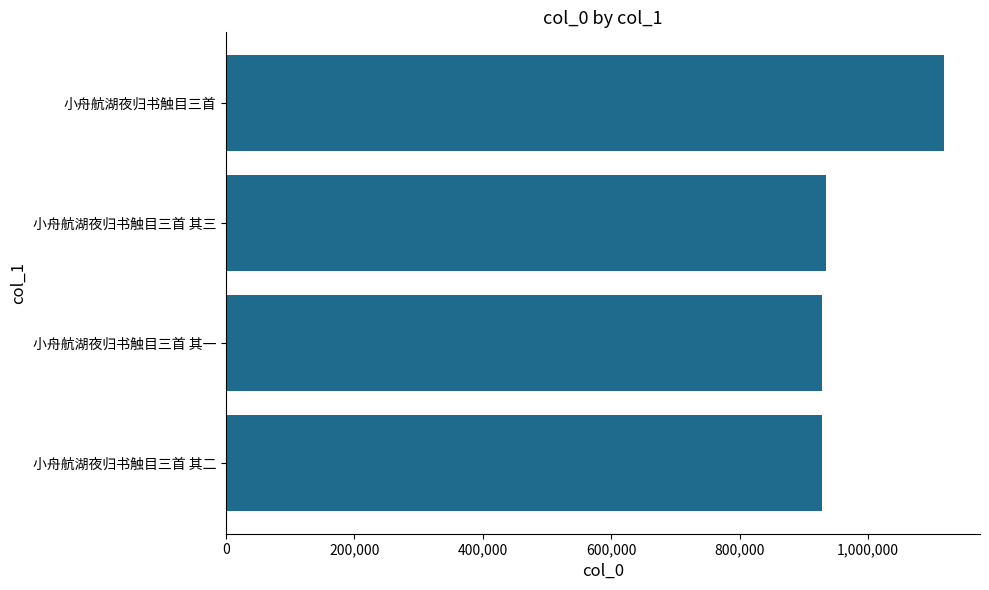

Between 小舟航湖夜归书触目三首 and 小舟航湖夜归书触目三首 其二, which is larger?

小舟航湖夜归书触目三首